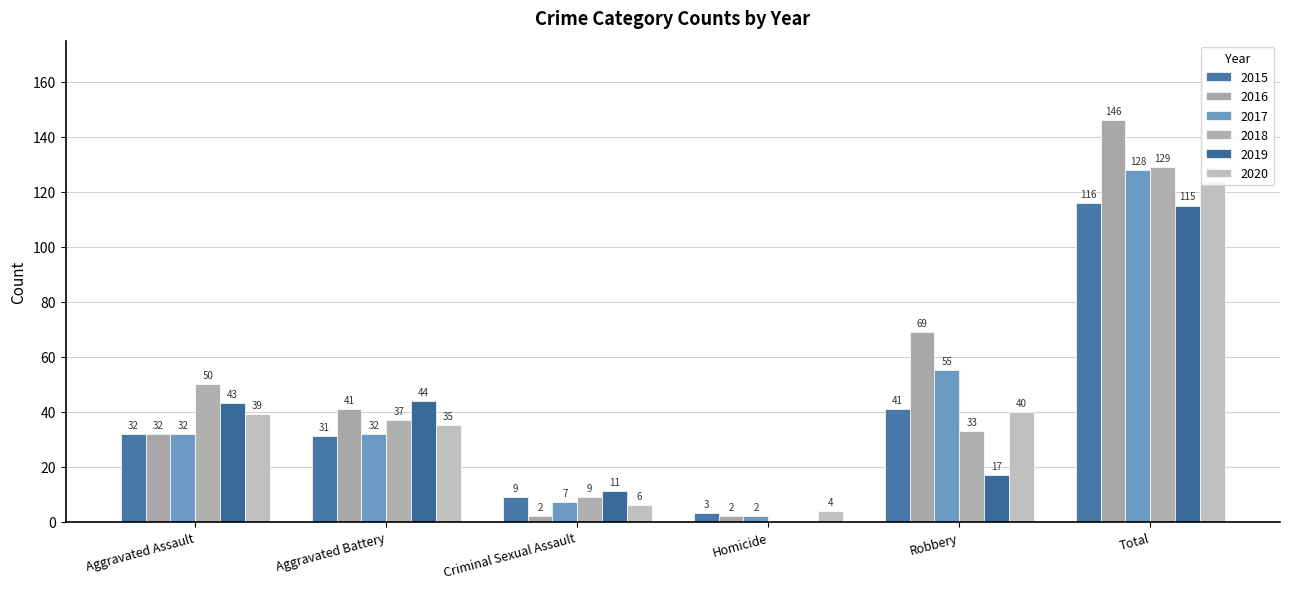

How many categories are shown in the chart?

6